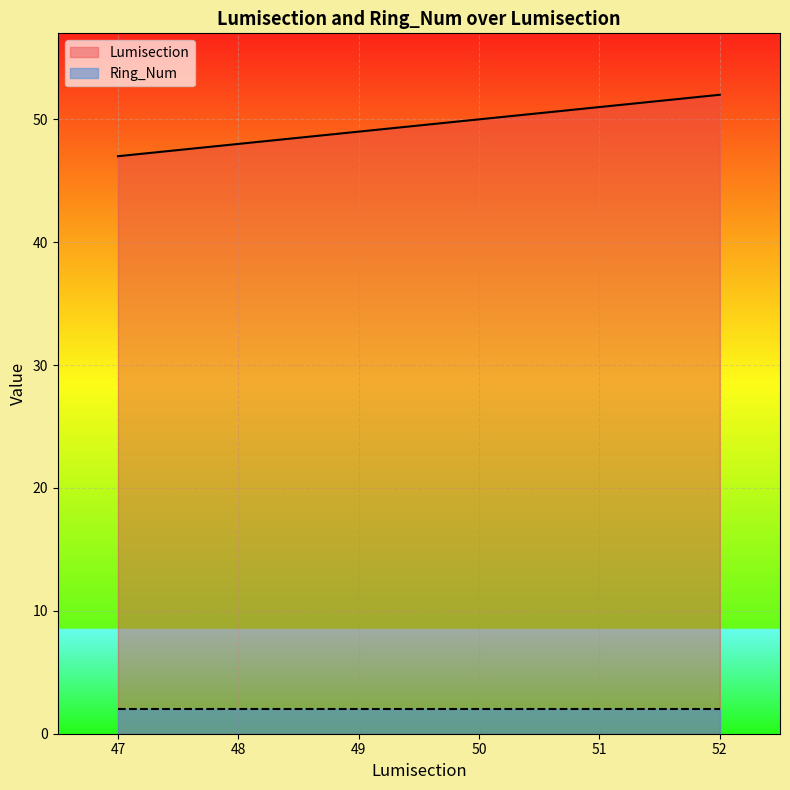

Does the chart display data point markers on the line(s)?

No